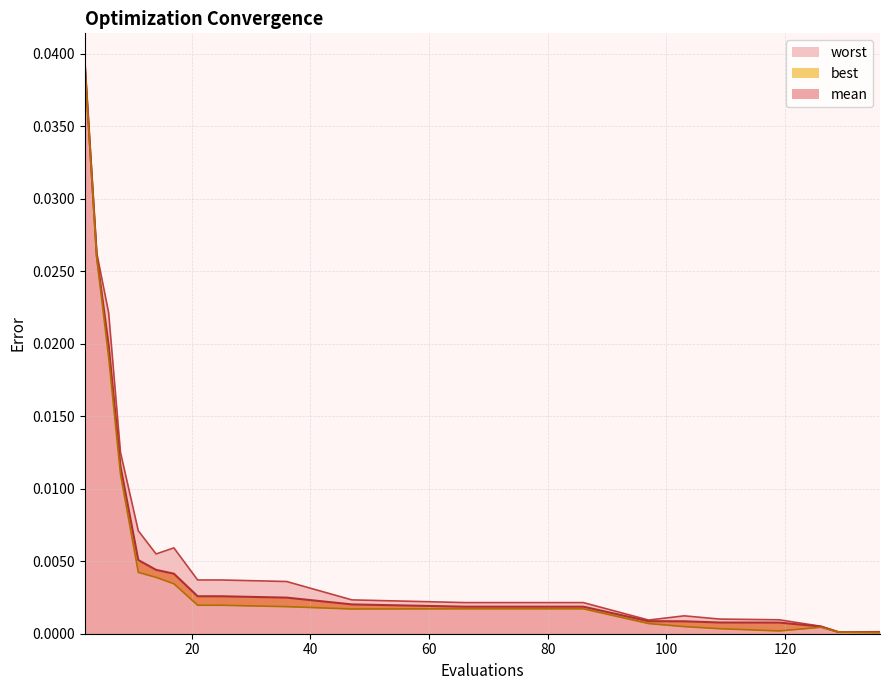

The mean series shows 0.0 at 36. True or false?

False